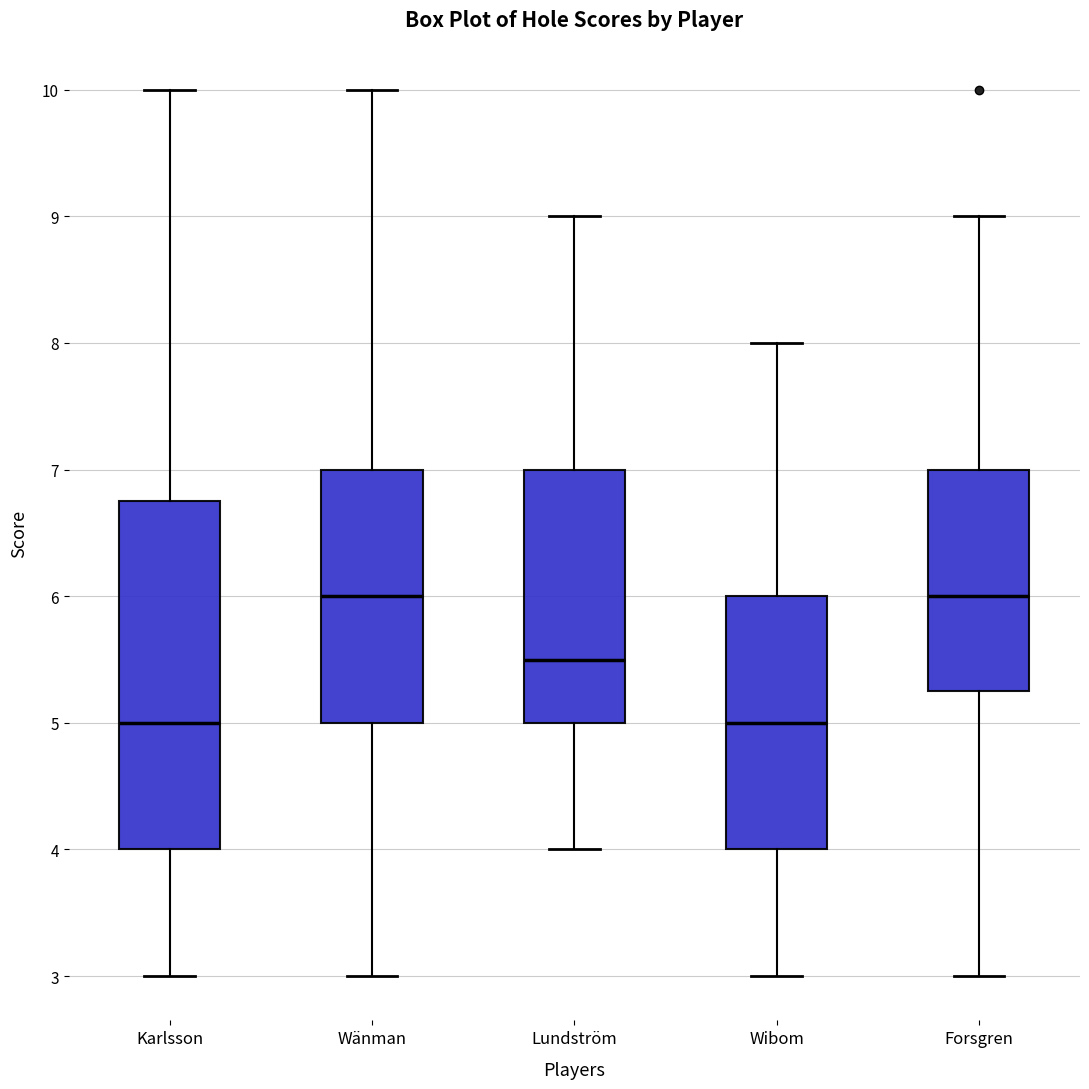

Reading left to right, transcribe this box plot: for each box, give where its median line is, the range the box spans, and where its two whiskers end, as read against the y-axis. The values are not printed on the chart, so give them approximately, as read against the axis.

Karlsson: median 5.0, box 4.0 to 6.8, whiskers 3.0 to 10.0
Wänman: median 6.0, box 5.0 to 7.0, whiskers 3.0 to 10.0
Lundström: median 5.5, box 5.0 to 7.0, whiskers 4.0 to 9.0
Wibom: median 5.0, box 4.0 to 6.0, whiskers 3.0 to 8.0
Forsgren: median 6.0, box 5.3 to 7.0, whiskers 3.0 to 9.0